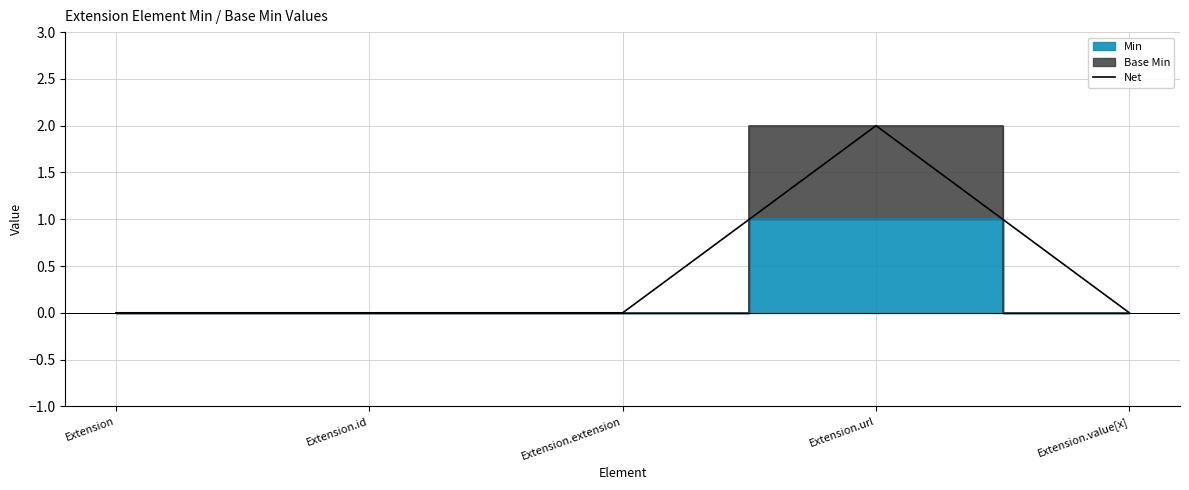

List the labels in order of value, smallest first.

Extension, Extension.id, Extension.extension, Extension.value[x], Extension.url